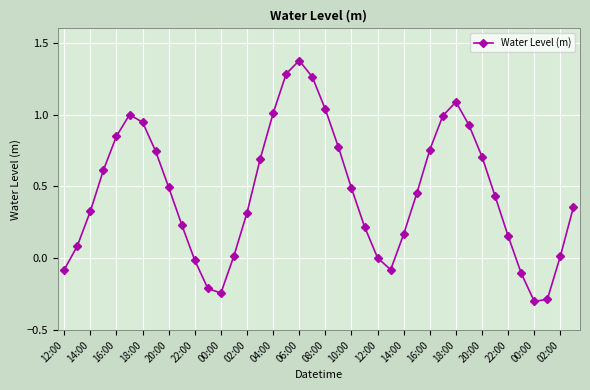

How many points are higher than both their immediate neighbors (excluding endpoints)?

3